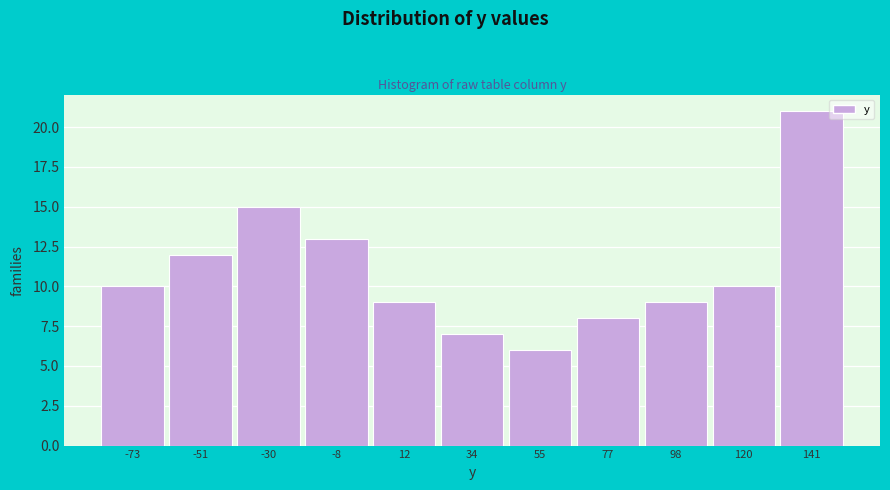

Reading right to left, transcribe all the data shown in this chart.

21	10	9	8	6	7	9	13	15	12	10